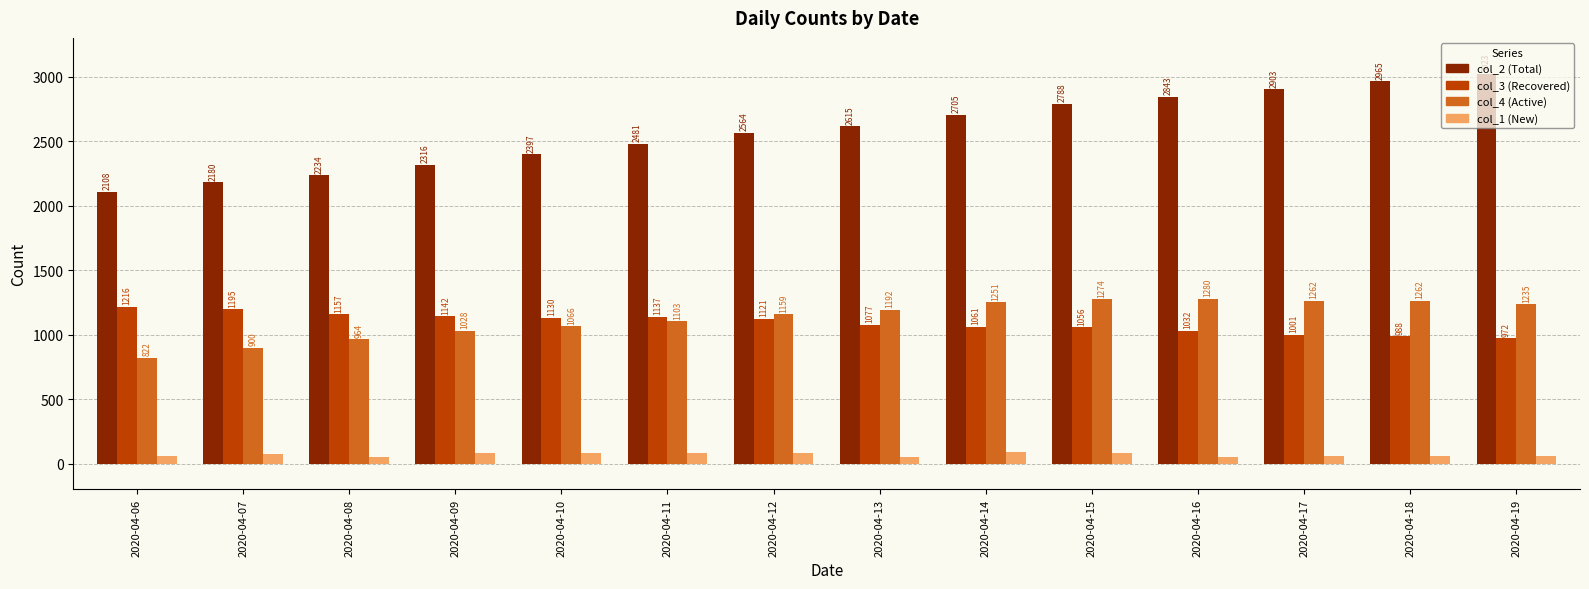

Reading left to right, extract all data points from this chart.

col_2 (Total): 2020-04-06=2108	2020-04-07=2180	2020-04-08=2234	2020-04-09=2316	2020-04-10=2397	2020-04-11=2481	2020-04-12=2564	2020-04-13=2615	2020-04-14=2705	2020-04-15=2788	2020-04-16=2843	2020-04-17=2903	2020-04-18=2965	2020-04-19=3023
col_3 (Recovered): 2020-04-06=1216	2020-04-07=1195	2020-04-08=1157	2020-04-09=1142	2020-04-10=1130	2020-04-11=1137	2020-04-12=1121	2020-04-13=1077	2020-04-14=1061	2020-04-15=1056	2020-04-16=1032	2020-04-17=1001	2020-04-18=988	2020-04-19=972
col_4 (Active): 2020-04-06=822	2020-04-07=900	2020-04-08=964	2020-04-09=1028	2020-04-10=1066	2020-04-11=1103	2020-04-12=1159	2020-04-13=1192	2020-04-14=1251	2020-04-15=1274	2020-04-16=1280	2020-04-17=1262	2020-04-18=1262	2020-04-19=1235
col_1 (New): 2020-04-06=57	2020-04-07=72	2020-04-08=54	2020-04-09=82	2020-04-10=81	2020-04-11=84	2020-04-12=83	2020-04-13=51	2020-04-14=90	2020-04-15=83	2020-04-16=55	2020-04-17=60	2020-04-18=62	2020-04-19=58